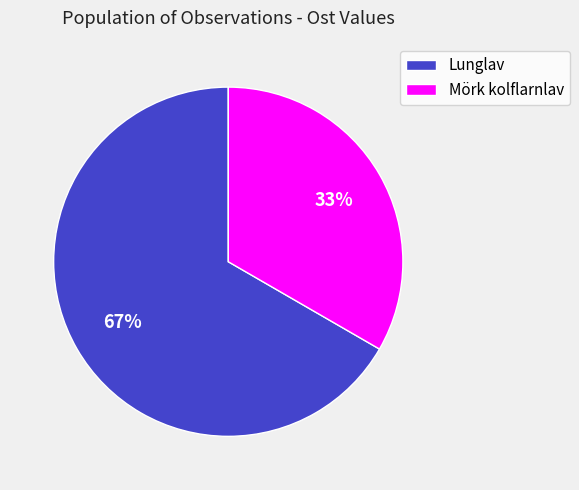

How many slices are in this pie chart?

2